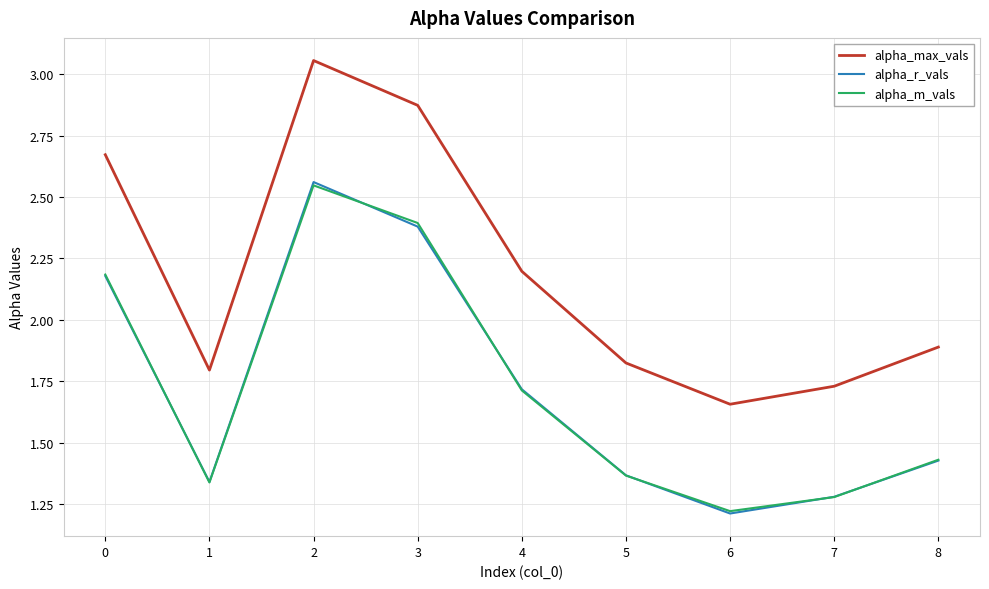

True or false: alpha_m_vals has a value of 1.7 at 4.

True